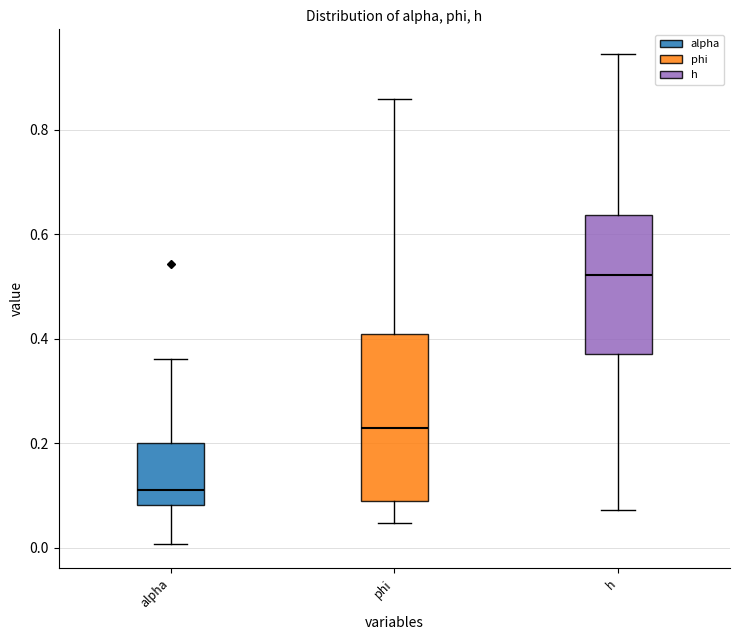

Which box's median line is the lowest?

alpha